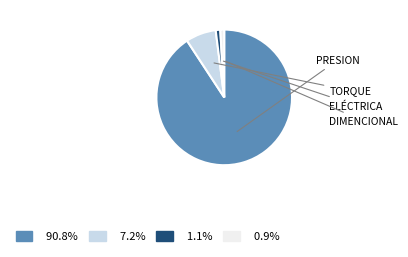

Is there a majority slice in this chart?

Yes